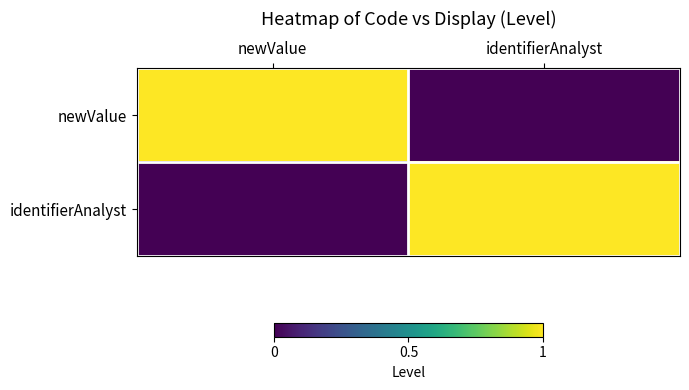

Which series changed the most between newValue and identifierAnalyst?

newValue